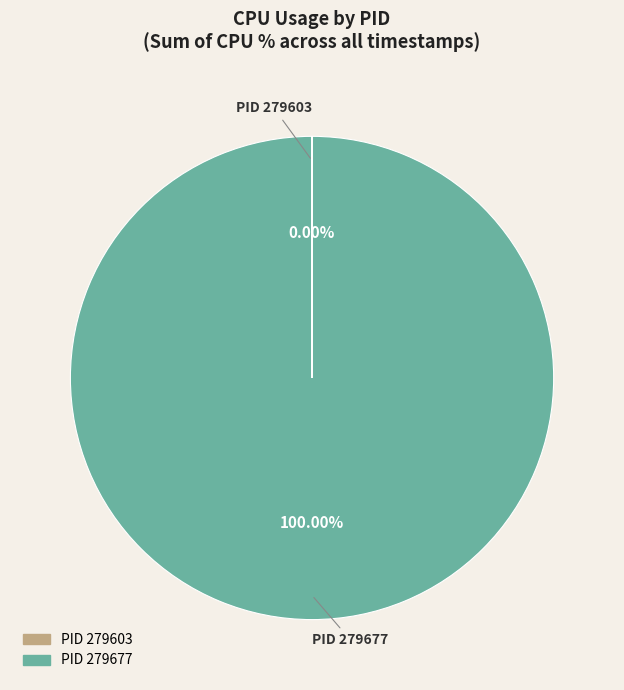

Is there a majority slice in this chart?

Yes